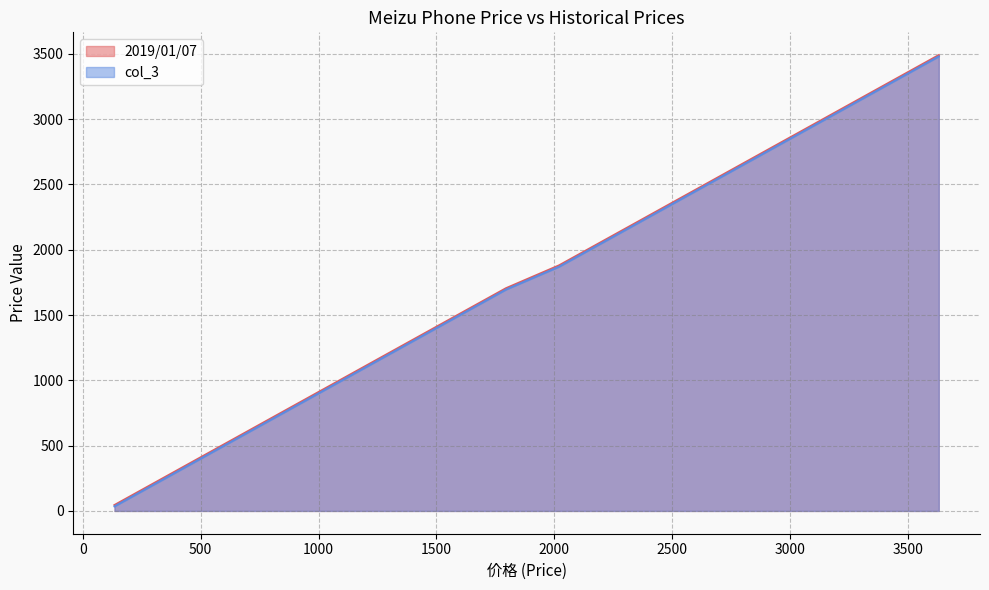

The value of col_3 at 2 is 1360. True or false?

True